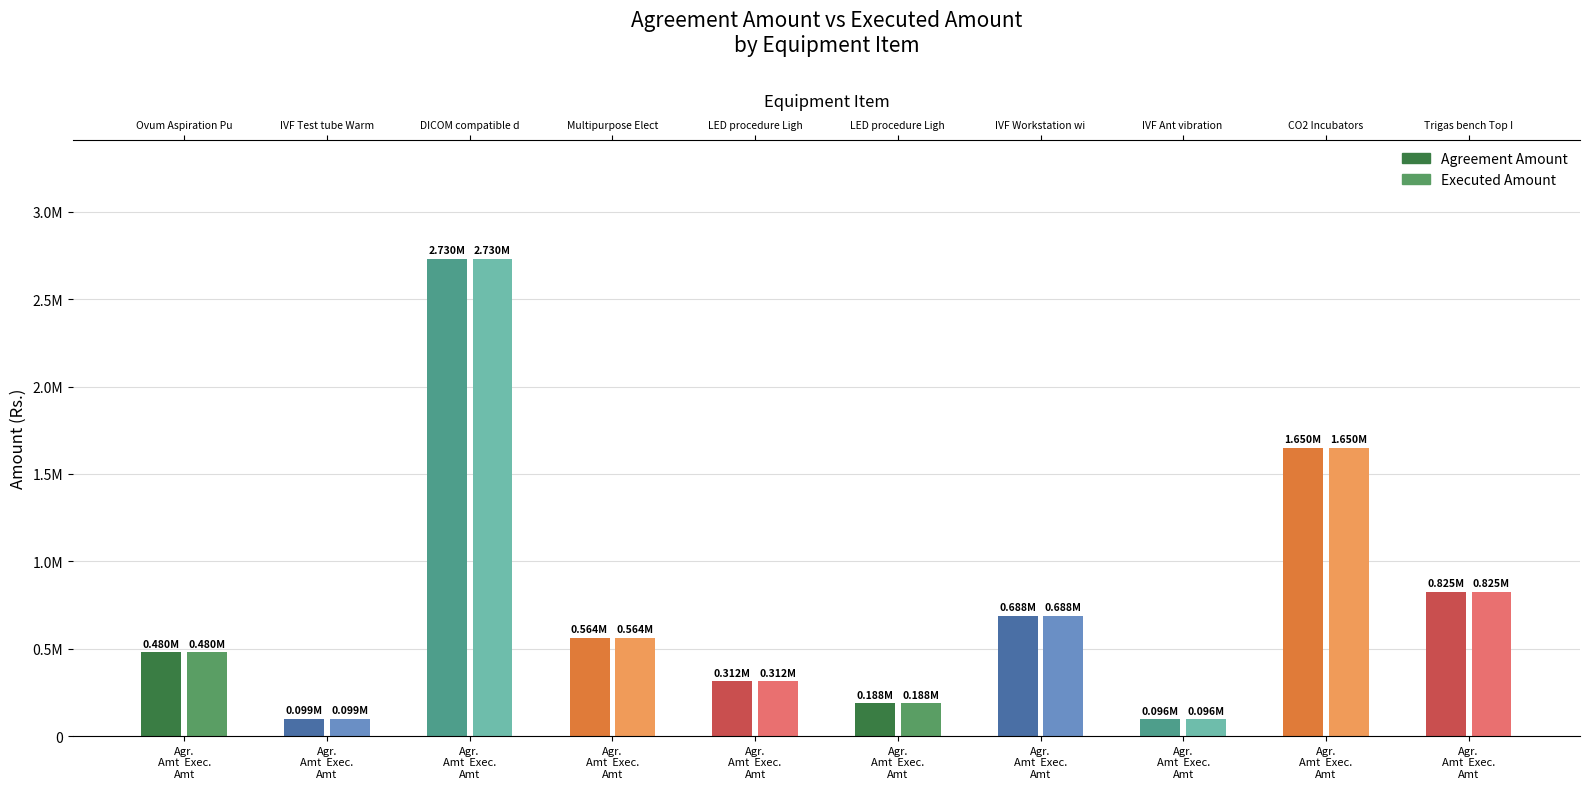

What is the sum of the Agreement Amount values at Item 10 and Item 9?

2475000